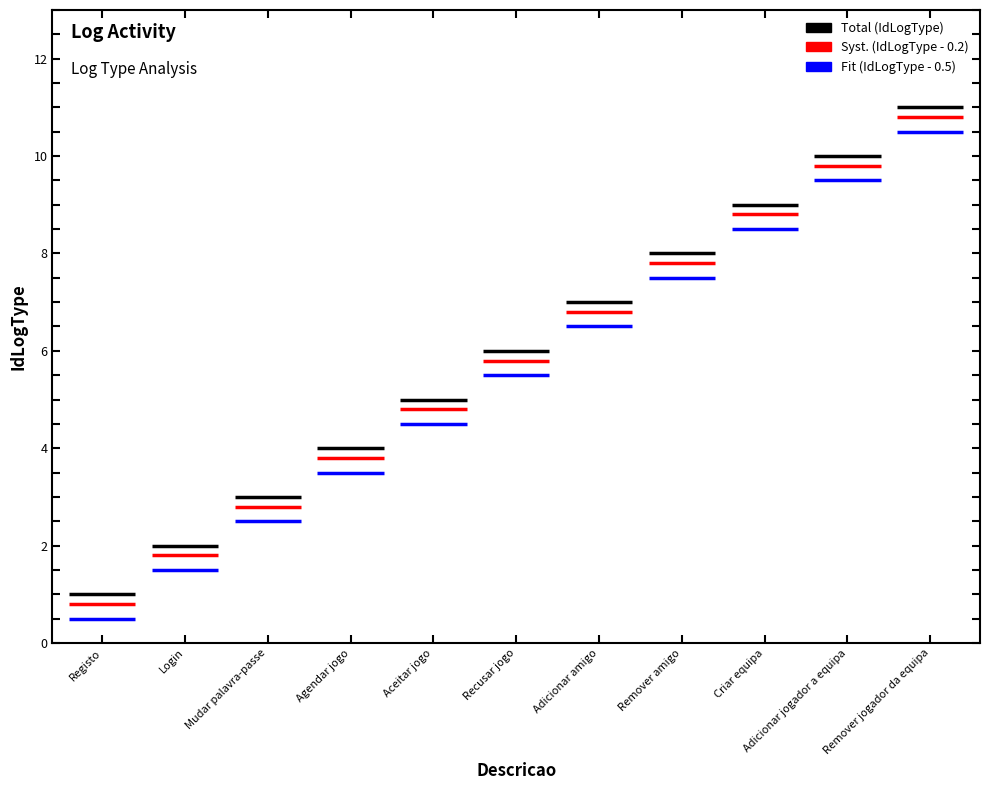

Approximately how many times larger is the value at Criar equipa compared to Registo?

9.0